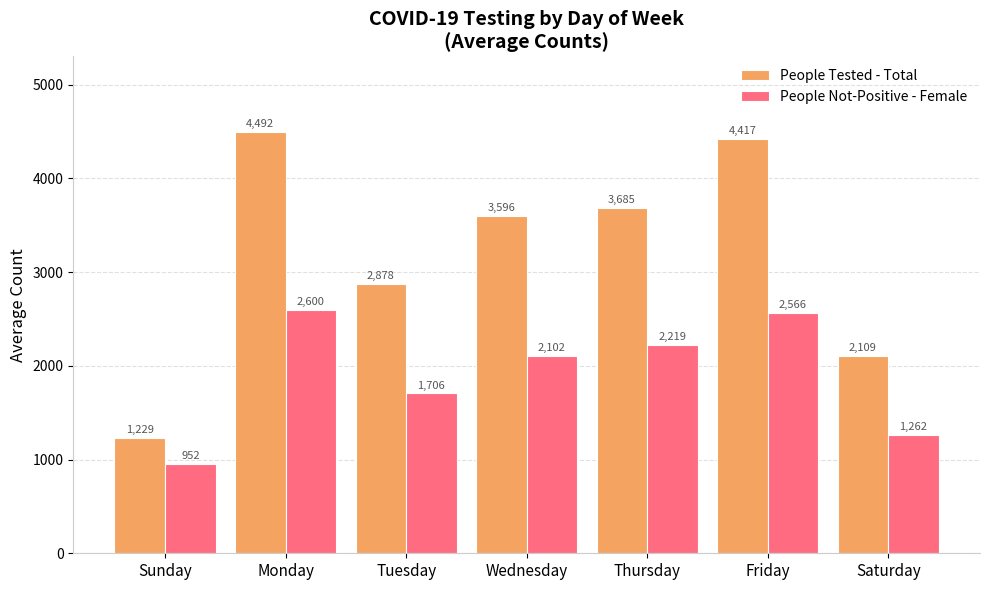

Which category has the highest value across all series?

Monday